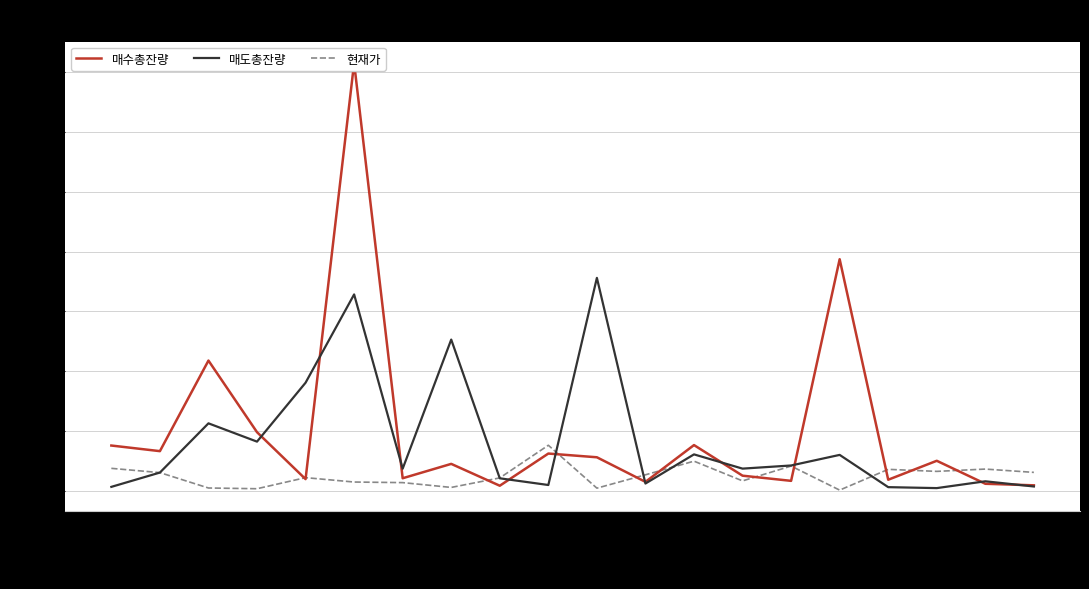

The value of 매도총잔량 at 텔코미디어 is 65357. True or false?

False